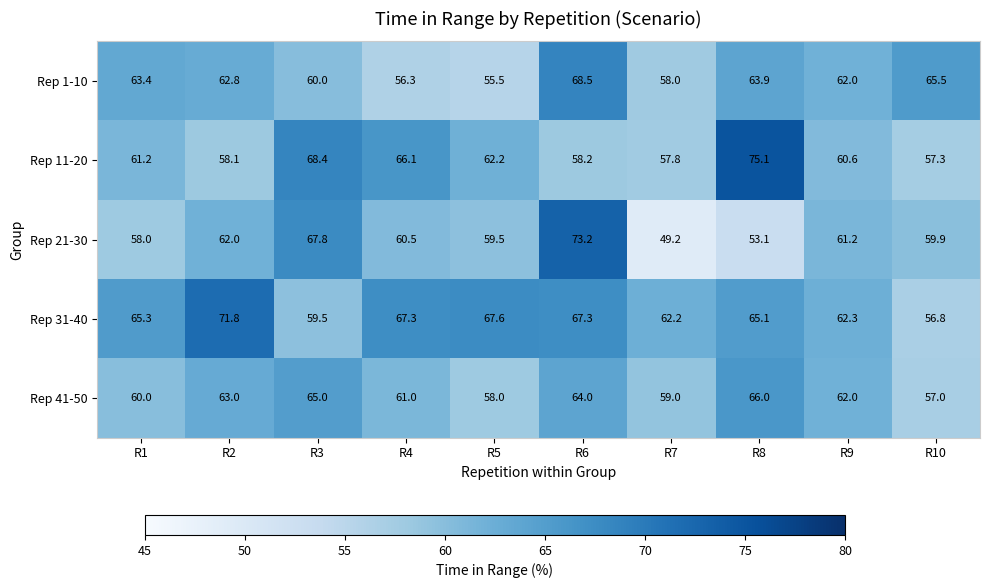

True or false: Rep 31-40 has a value of 106.2 at R6.

False